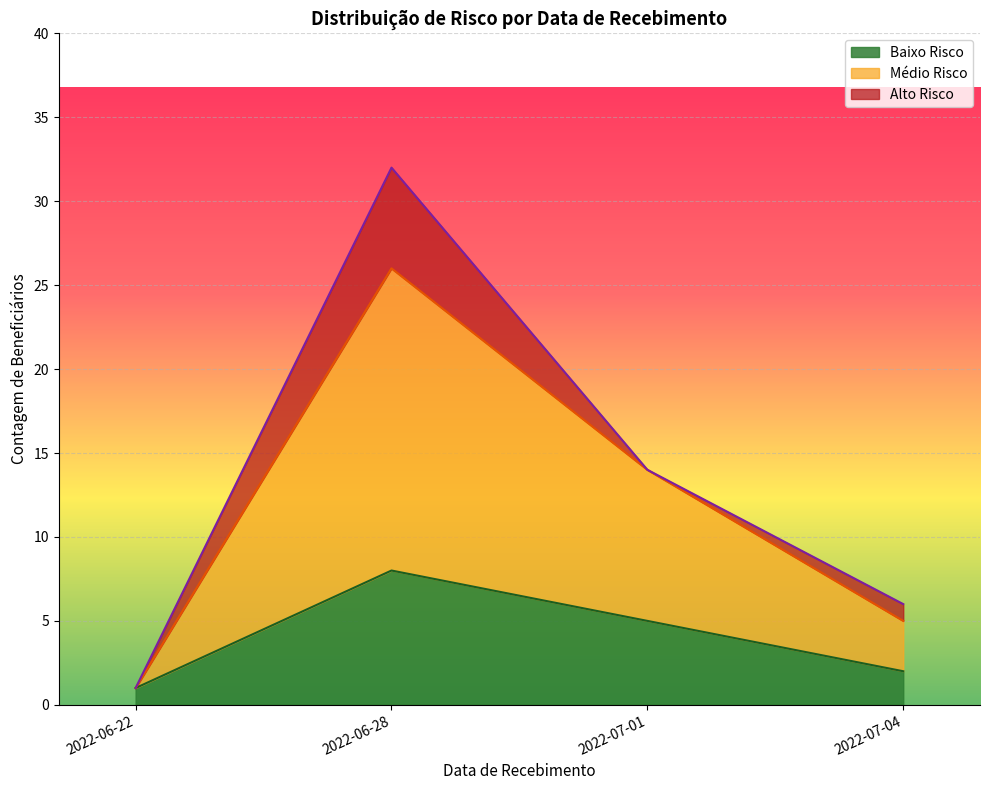

At which category is the sum across all series the highest?

2022-06-28